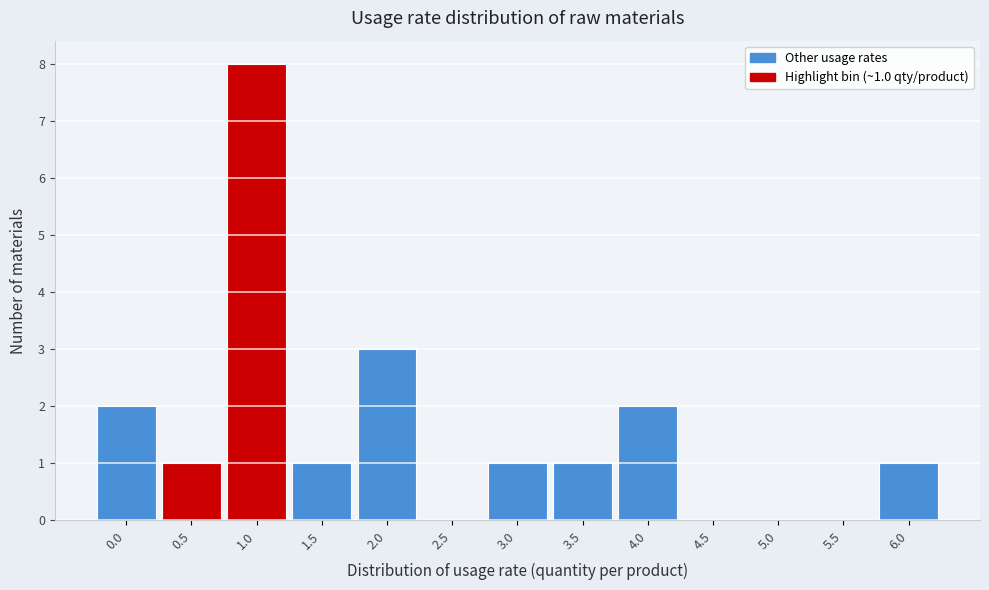

Reading left to right, list all the values displayed in this chart.

0.0=2	0.5=1	1.0=8	1.5=1	2.0=3	2.5=0	3.0=1	3.5=1	4.0=2	4.5=0	5.0=0	5.5=0	6.0=1